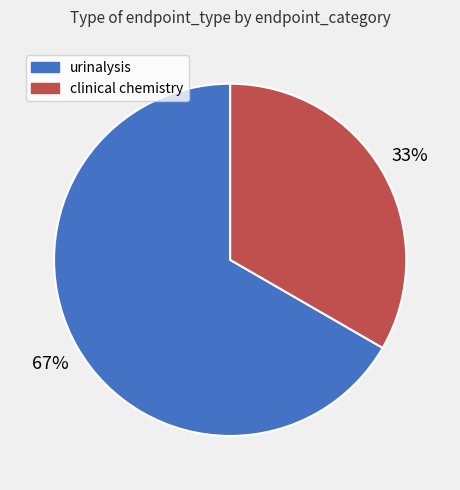

To the nearest percent, what percentage of the pie is urinalysis?

67%